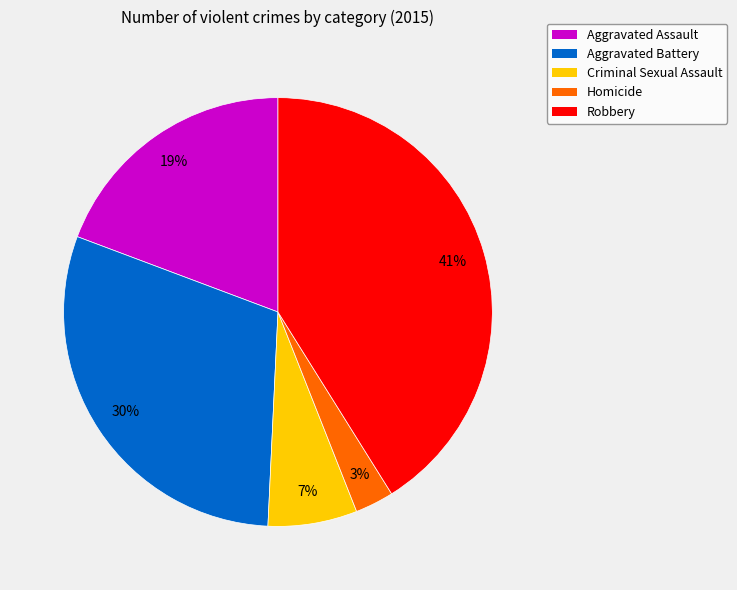

Is it true that Aggravated Battery is 41% of the pie?

False